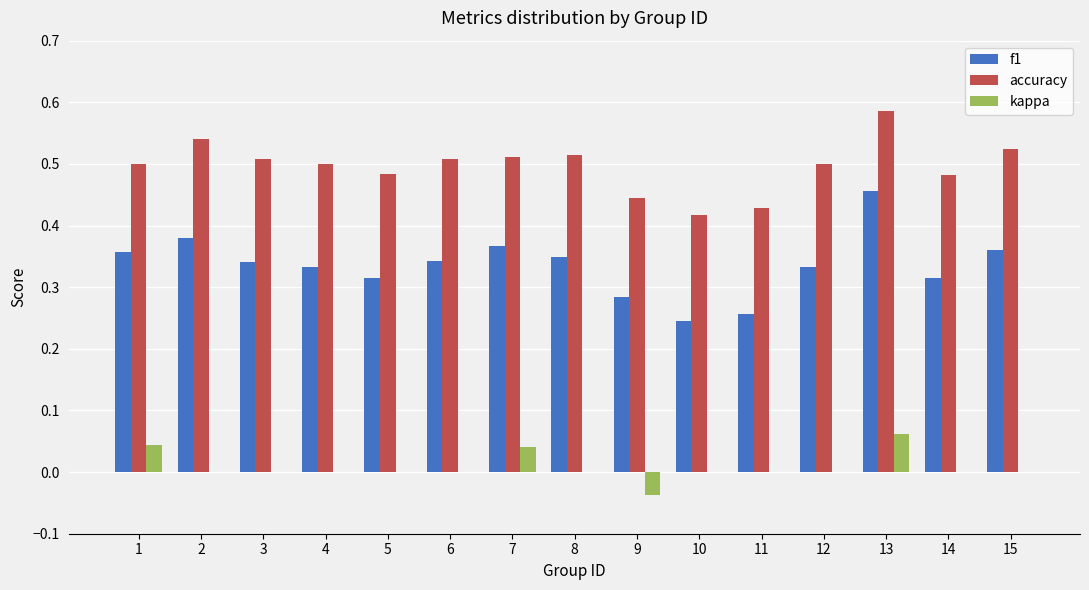

Which series changed the most between 5 and 10?

f1